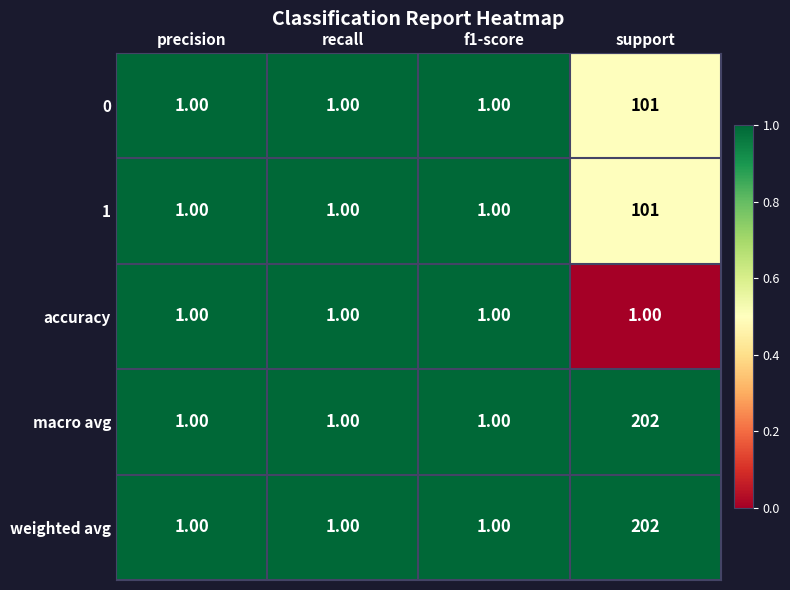

What is the sum of all accuracy values?

4